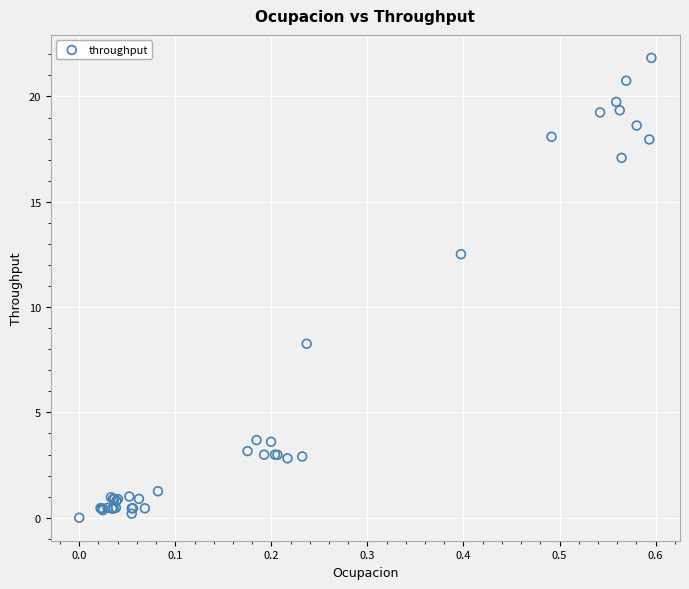

What Y value in the scatter plot is closest to 10?

8.3